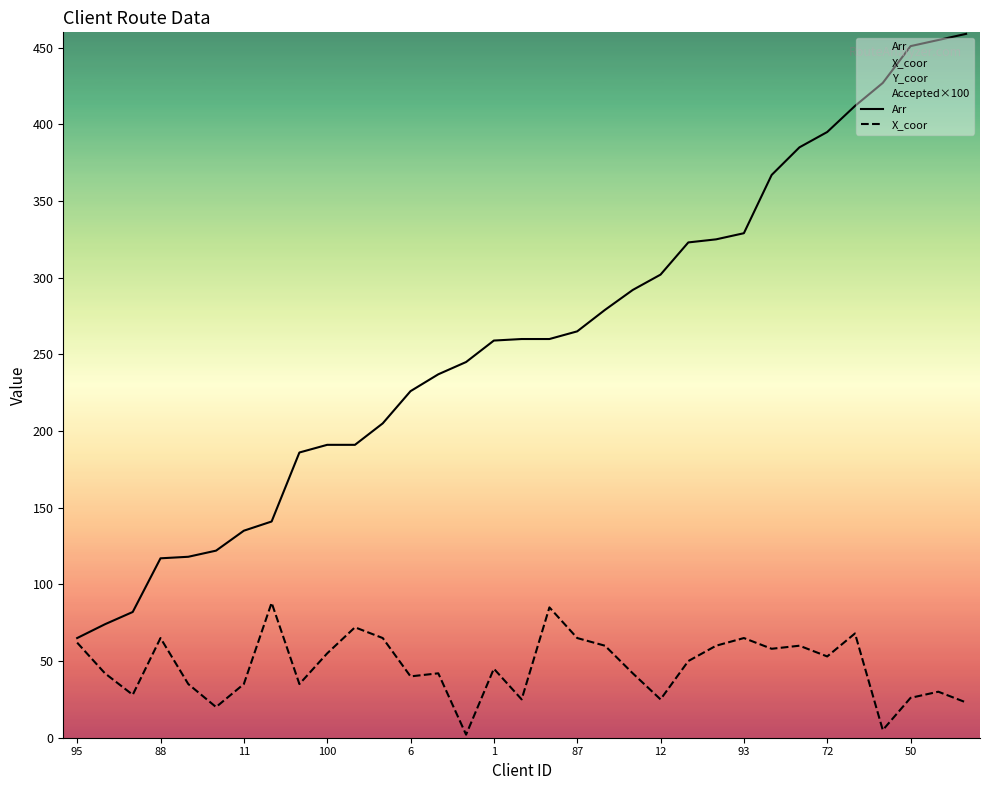

Which series has the largest total across all categories?

Arr